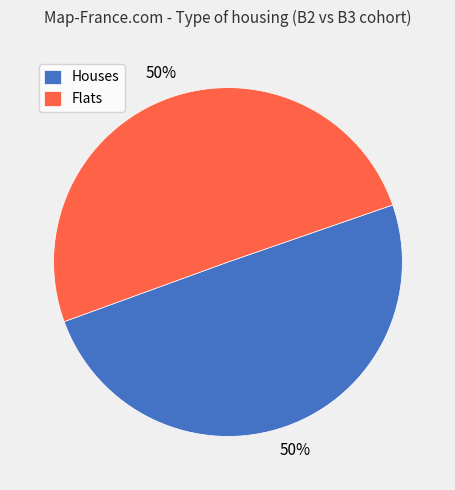

How many slices are in this pie chart?

2